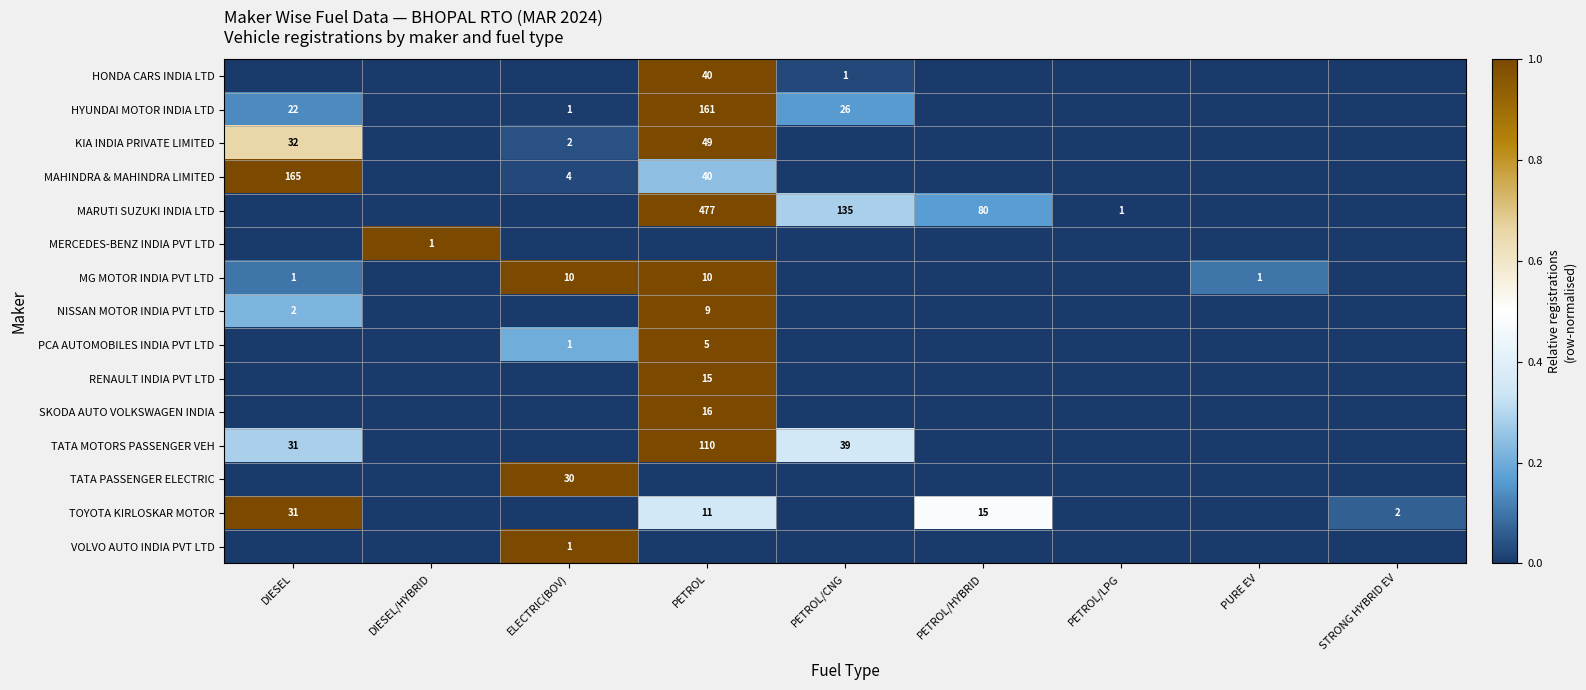

True or false: HYUNDAI MOTOR INDIA LTD has a value of 84 at PETROL.

False